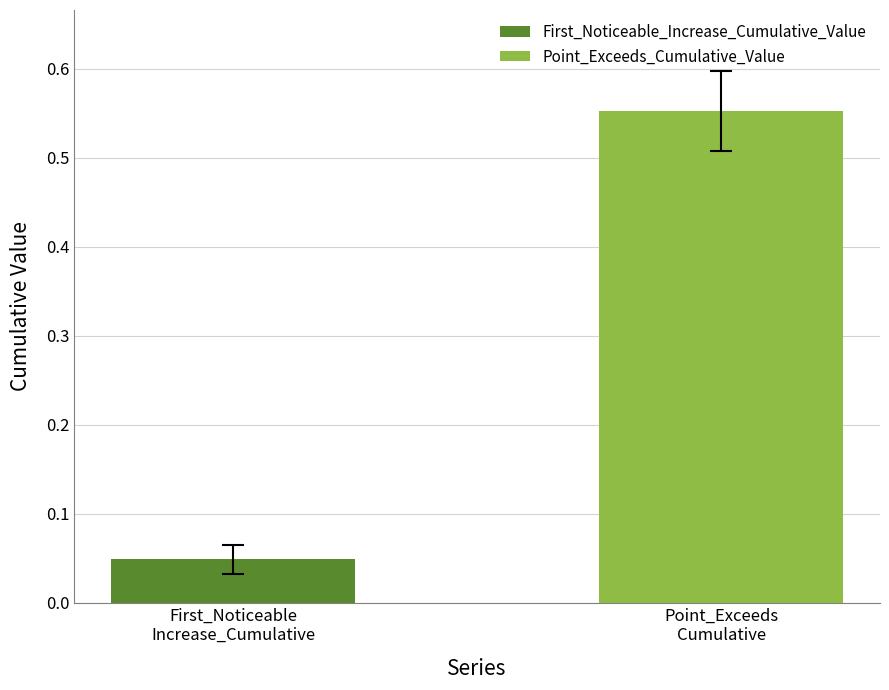

List the series in order of their overall mean, highest first.

Point_Exceeds_Cumulative_Value, First_Noticeable_Increase_Cumulative_Value